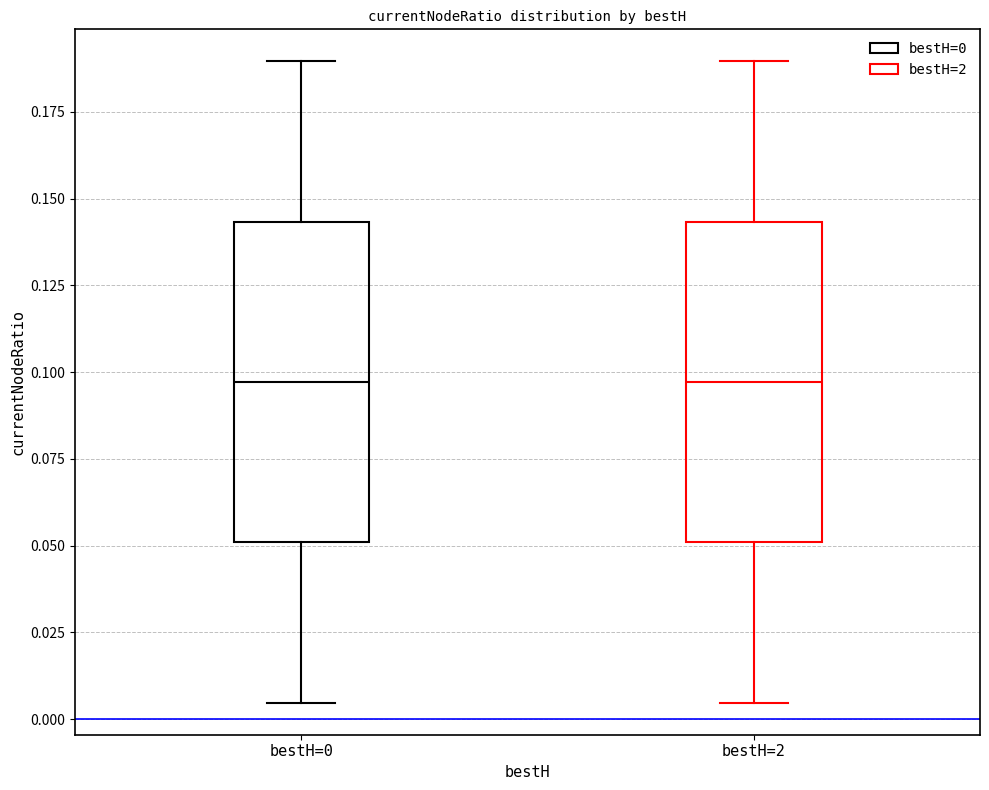

Where does the lower whisker of the box for bestH=0 end on the y-axis? The values are not printed on the chart, so give them approximately, as read against the axis.

0.005